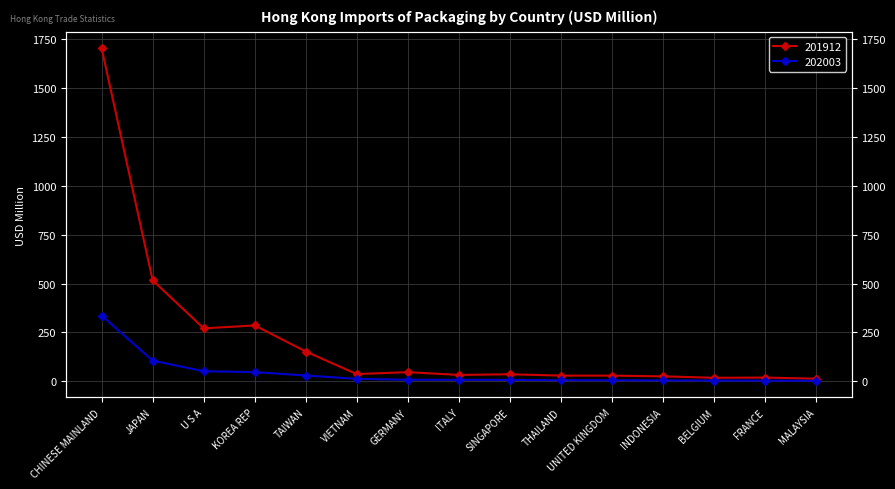

The 201912 series shows 33.0 at ITALY. True or false?

True